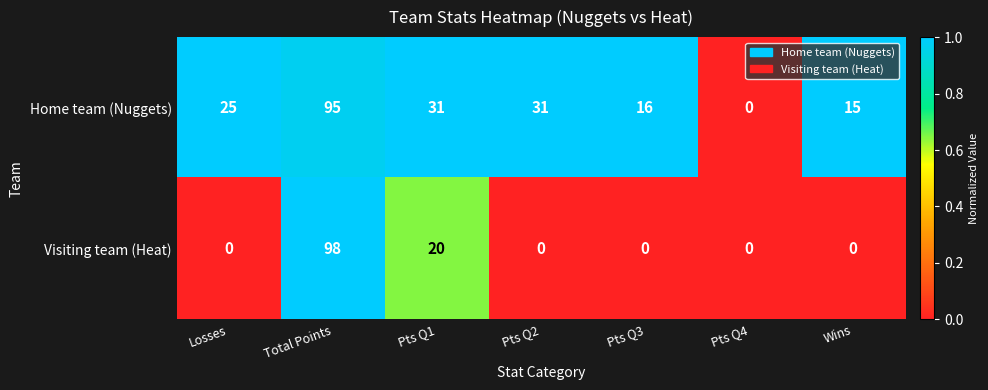

Reading left to right, what are all the values shown in this chart?

Home team (Nuggets): 25	95	31	31	16	0	15
Visiting team (Heat): 0	98	20	0	0	0	0